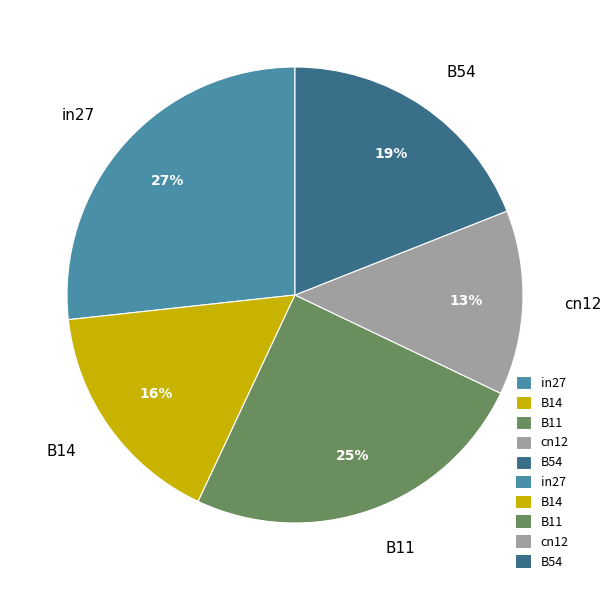

How many slices are in this pie chart?

5